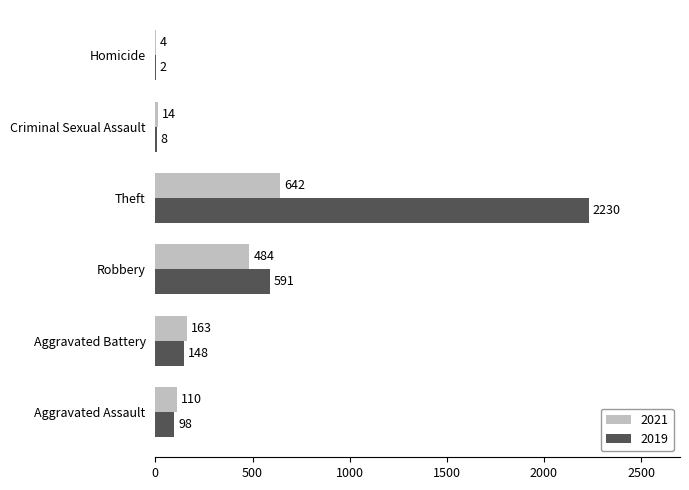

What is the greatest value displayed?

2230